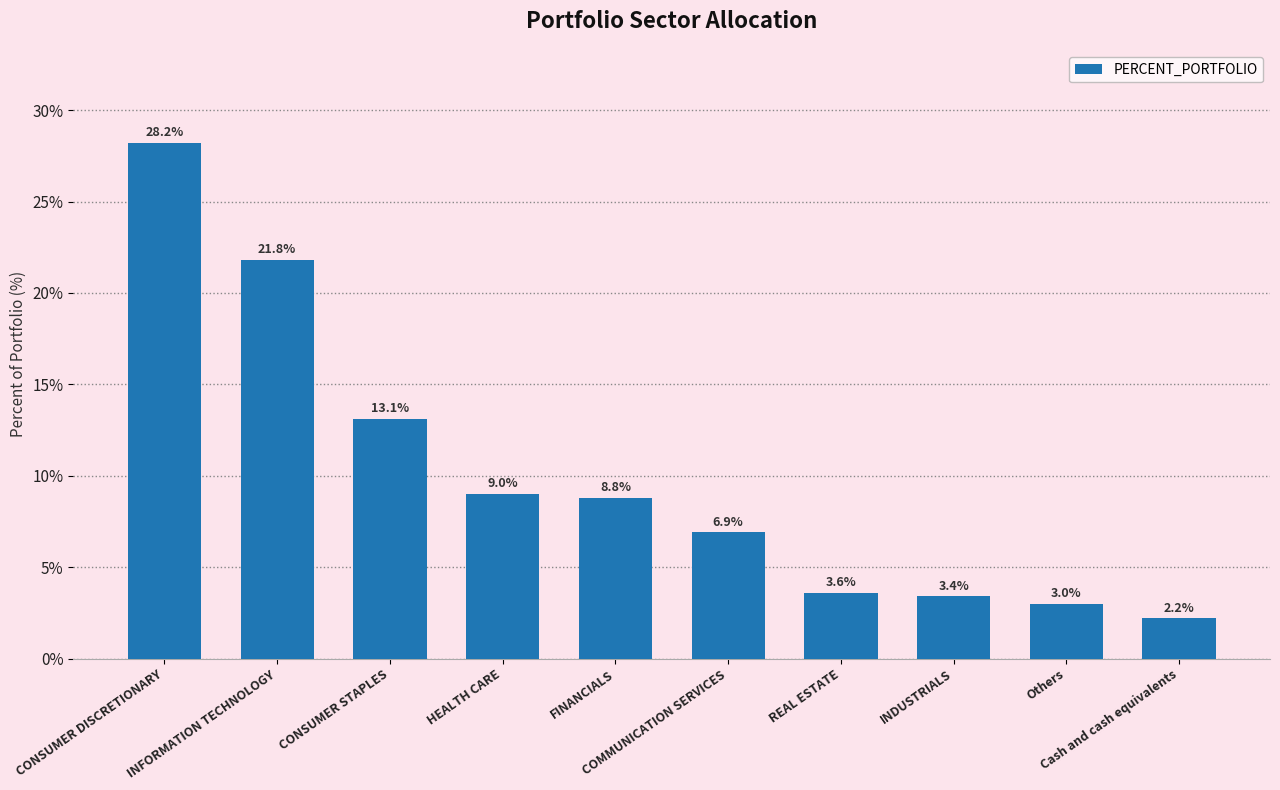

Which label corresponds to the largest value in the chart?

CONSUMER DISCRETIONARY